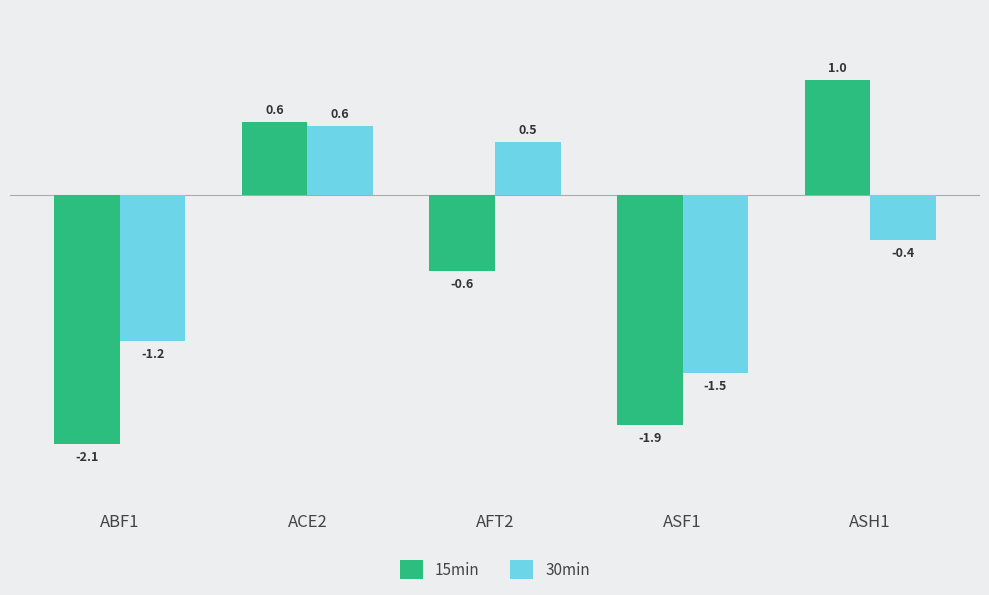

Where does the 15min series first go above 0?

ACE2